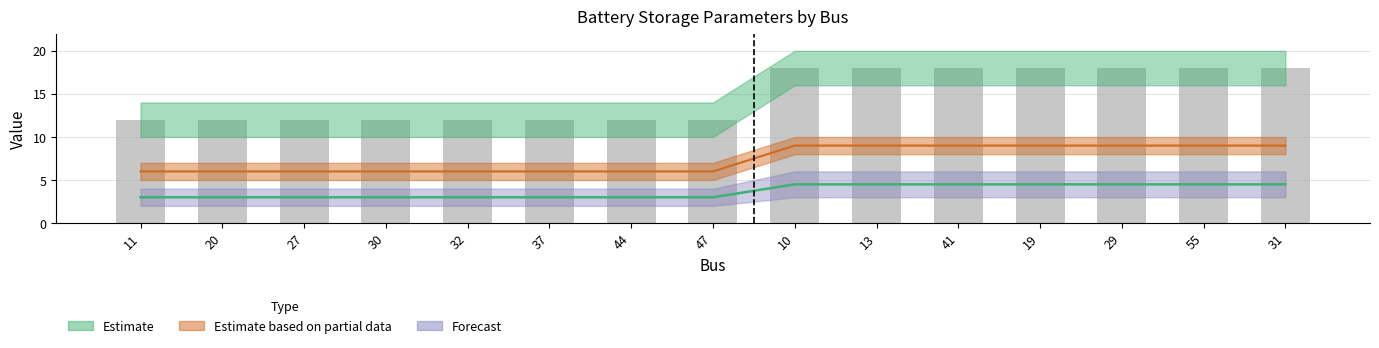

True or false: the data shows 12 at 11.

True